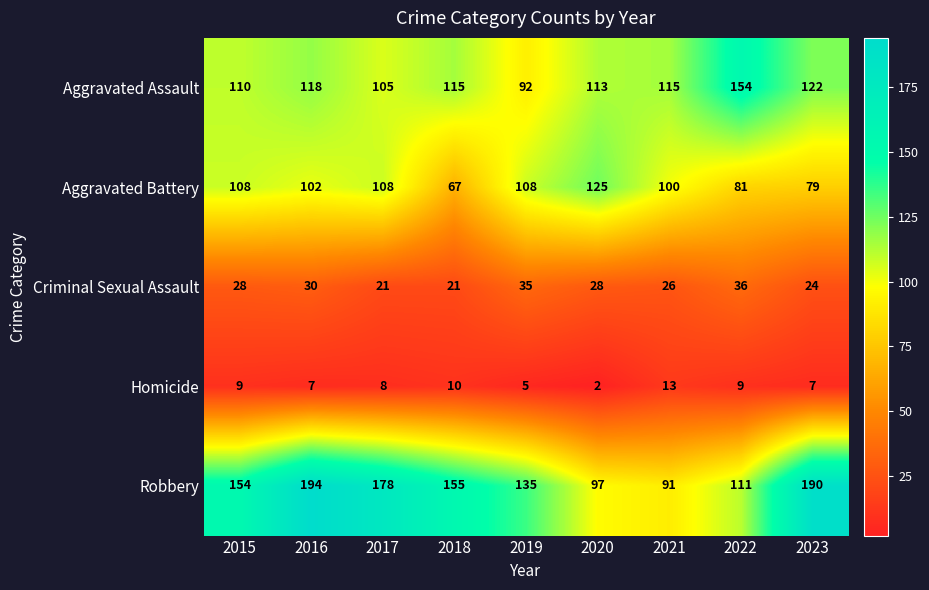

The Robbery series shows 190 at 2023. True or false?

True